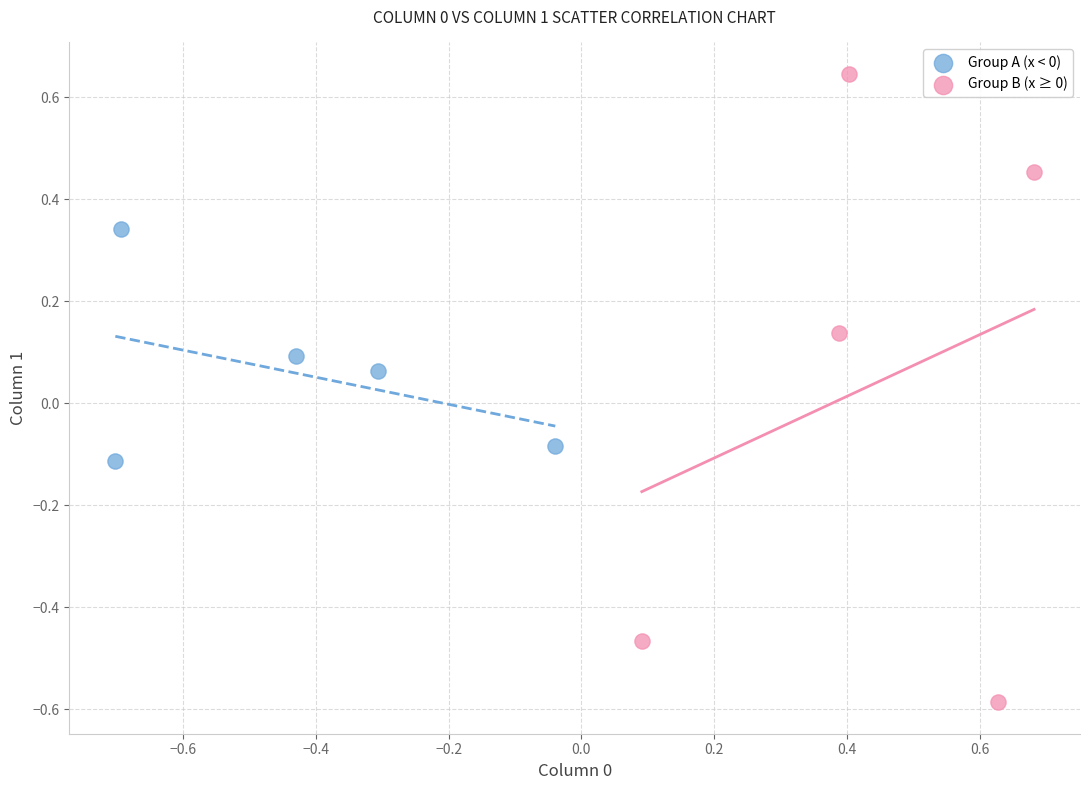

Which series reaches the maximum Y coordinate?

Group B (x ≥ 0)